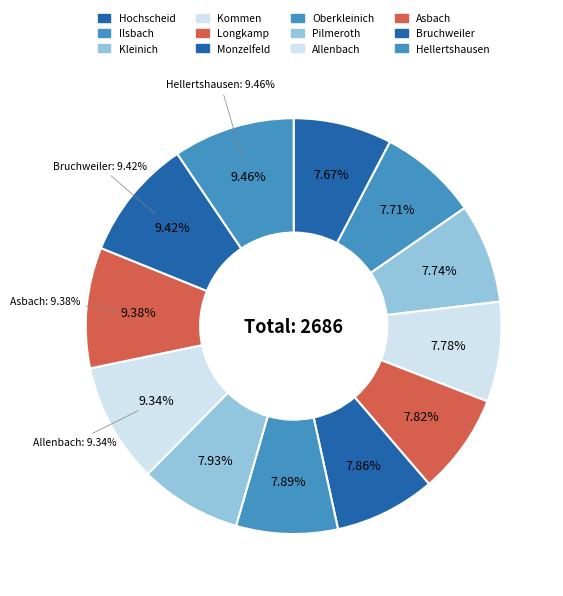

Which slice is the largest?

Hellertshausen